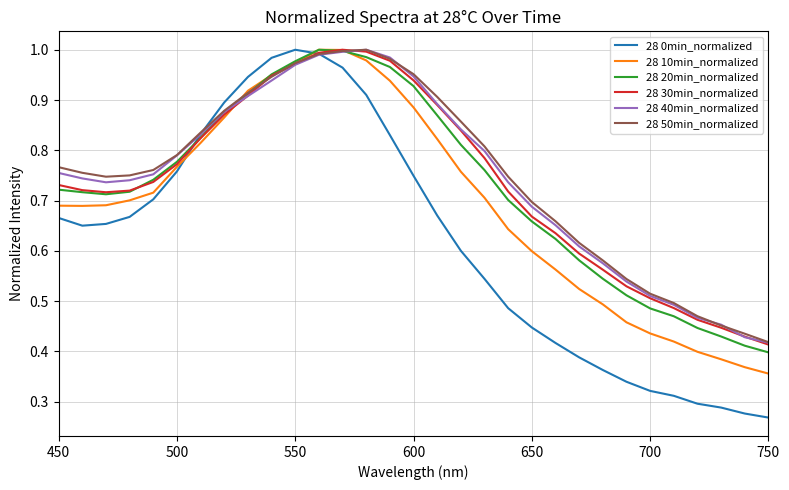

Which series has the widest spread of values?

28 0min_normalized